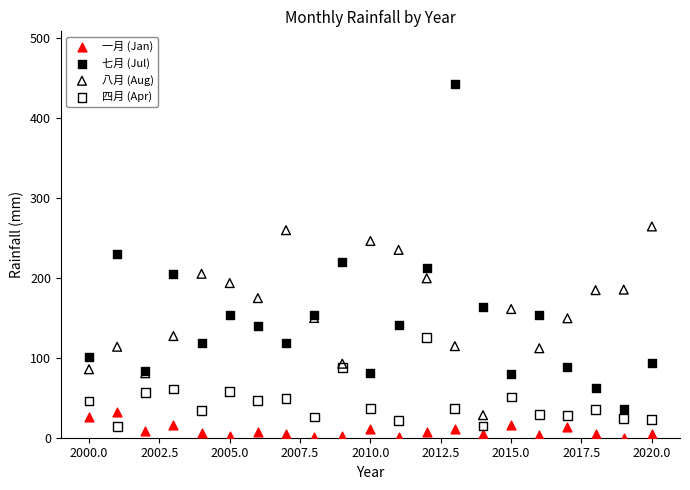

What are all the series names shown in the legend?

一月 (Jan), 七月 (Jul), 八月 (Aug), 四月 (Apr)